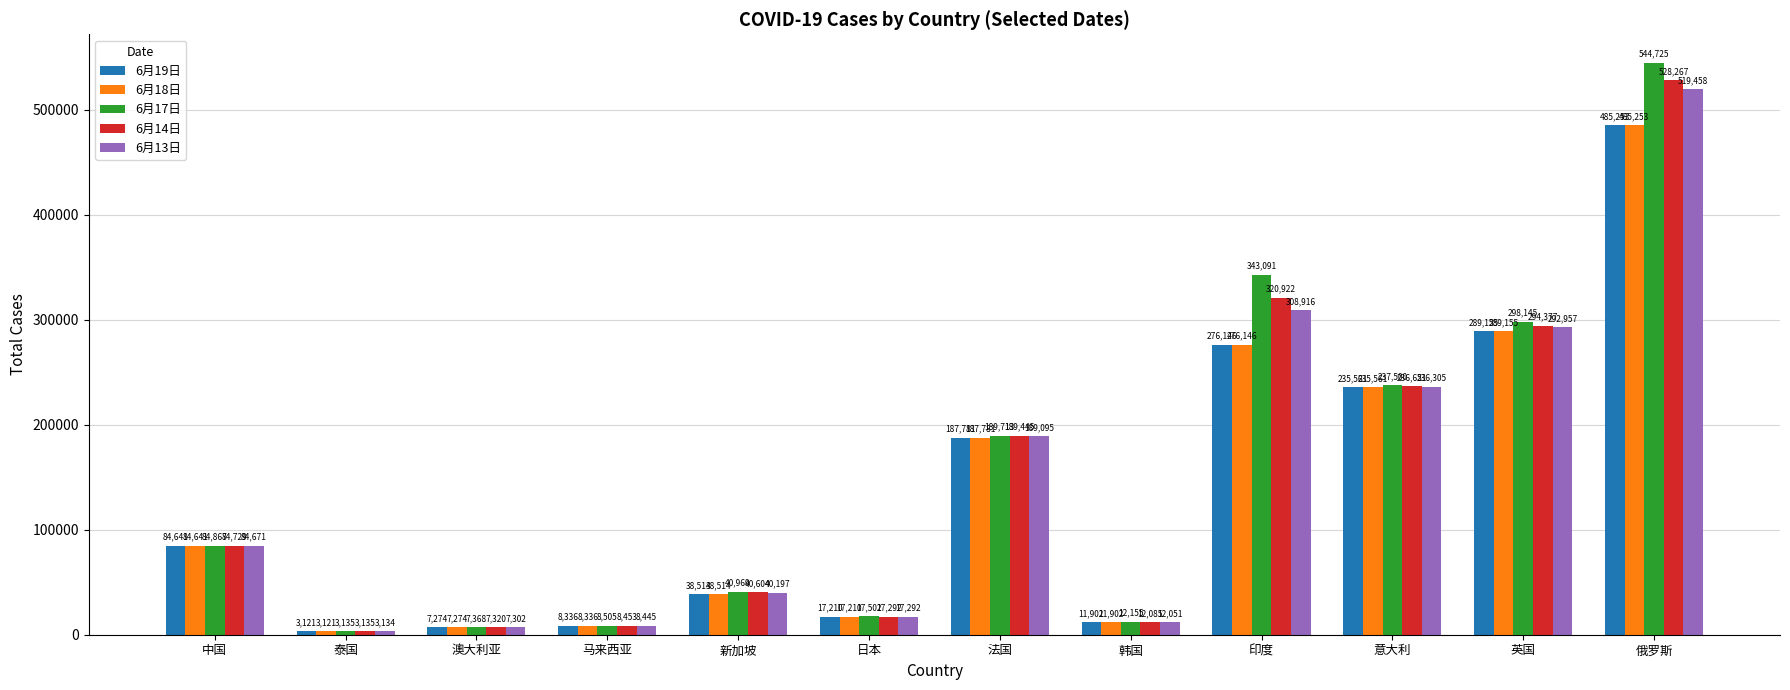

What is the approximate value of 6月18日 at 意大利?

235561